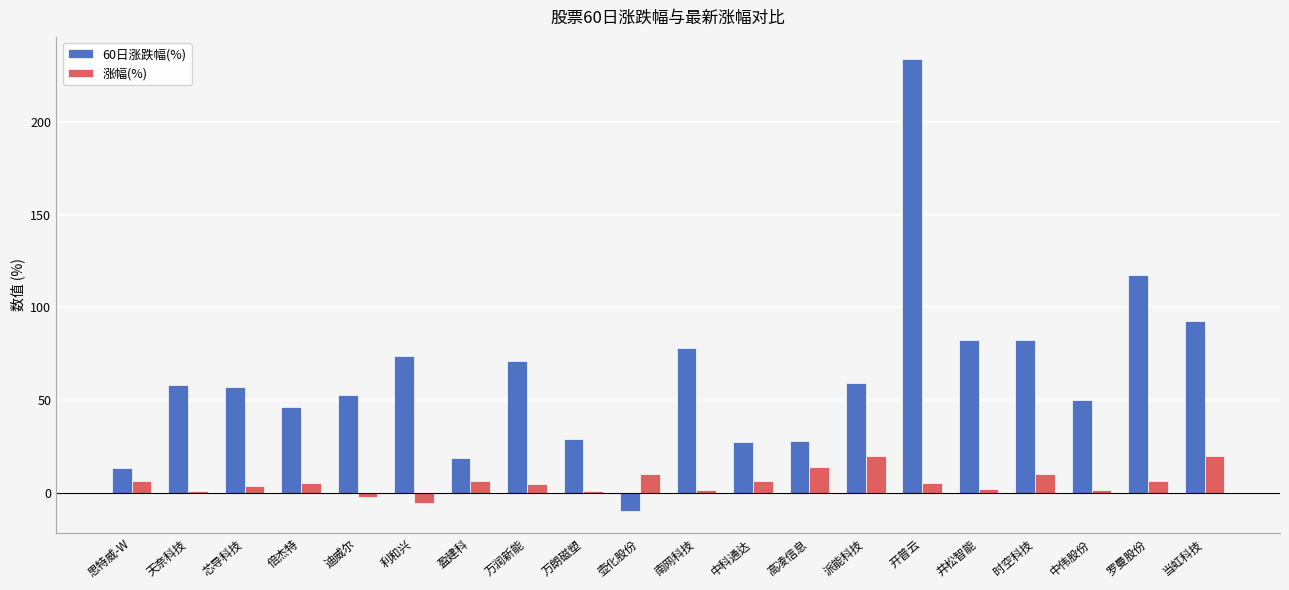

The value of 60日涨跌幅(%) at 当虹科技 is 28.8. True or false?

False